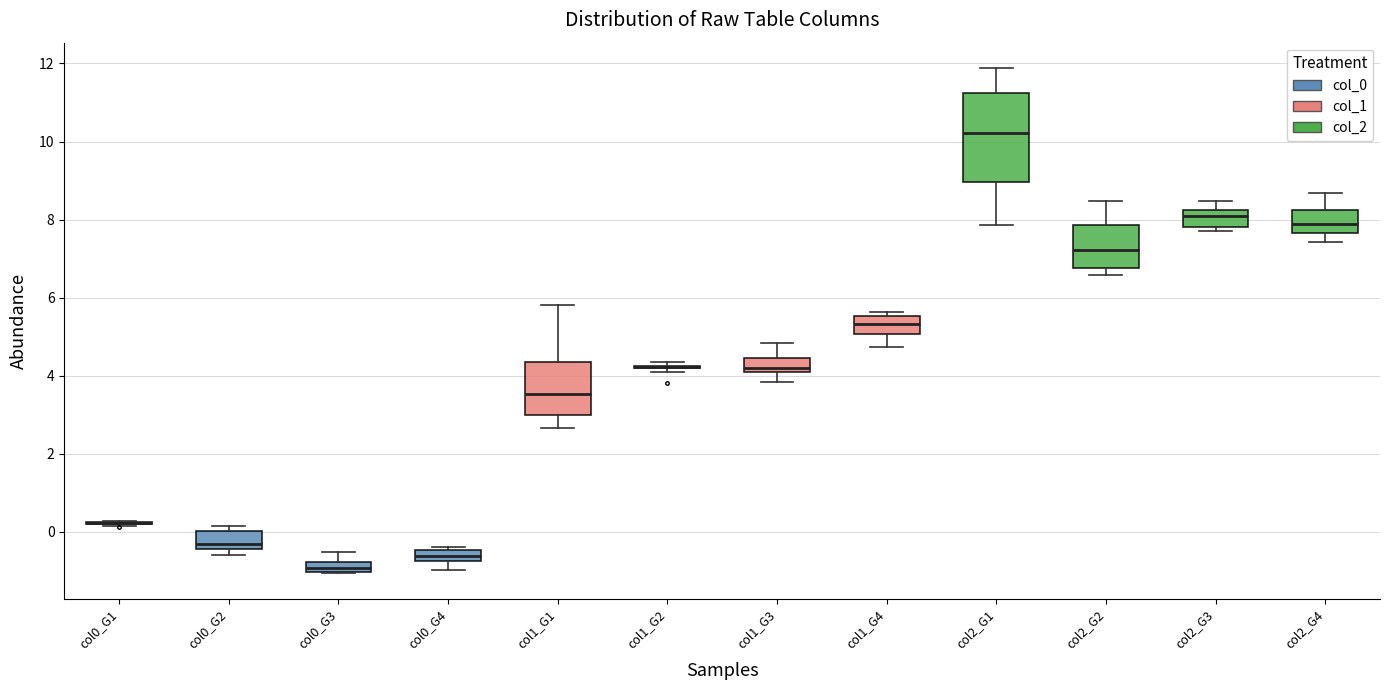

Which box is the tallest, from its lower edge to its upper edge?

col2_G1